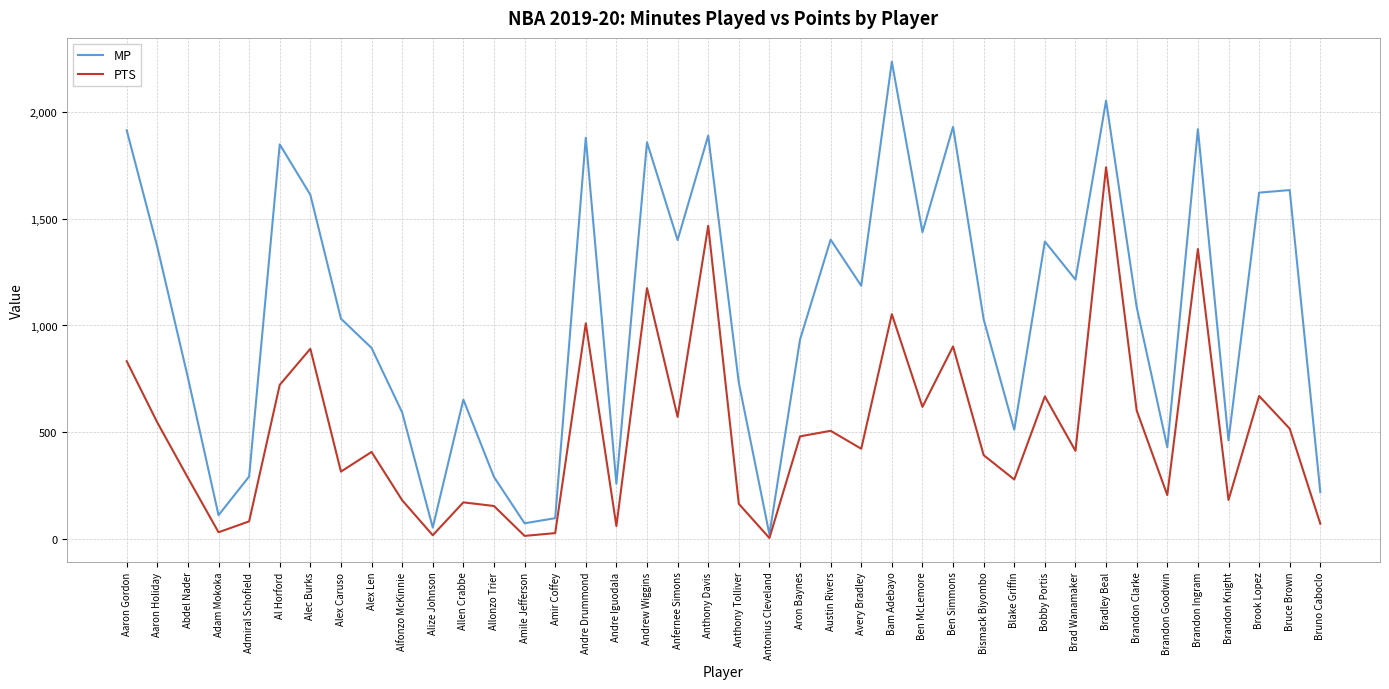

How many values in the MP series are below 1086?

20